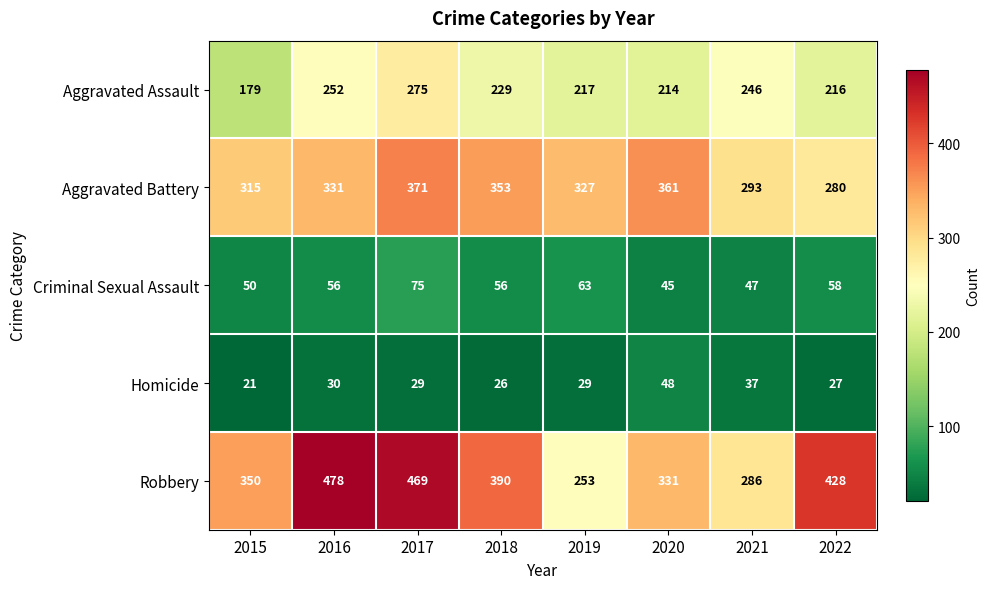

True or false: Homicide has a value of 29 at 2017.

True